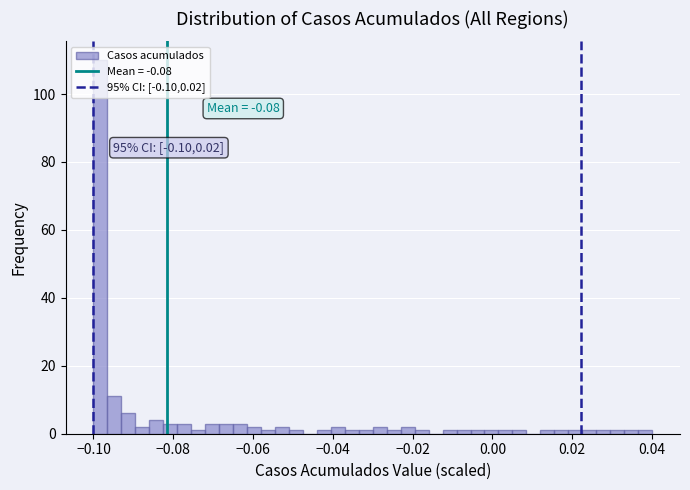

Read against the x-axis, roughly where is the centre of the tallest bar?

-0.098